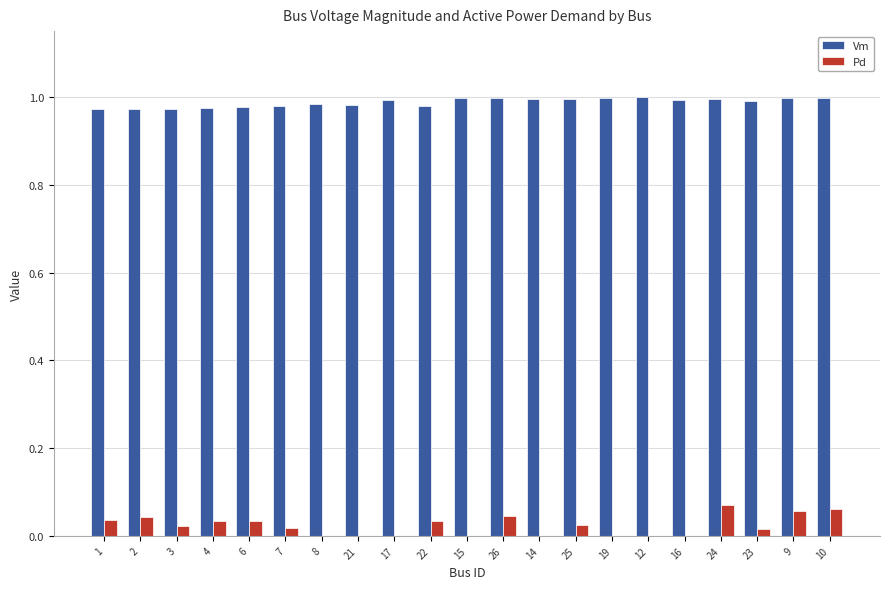

The Vm series shows 1.6 at 19. True or false?

False